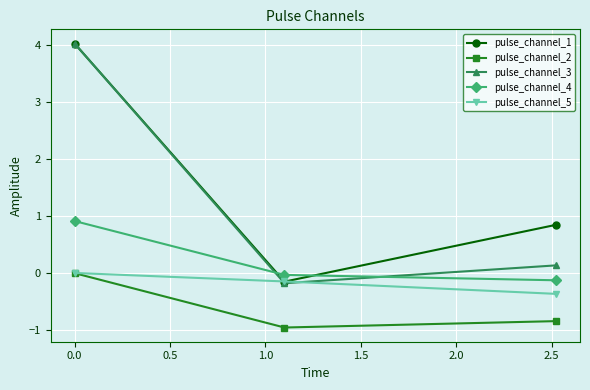

Which series has the largest total across all categories?

pulse_channel_1